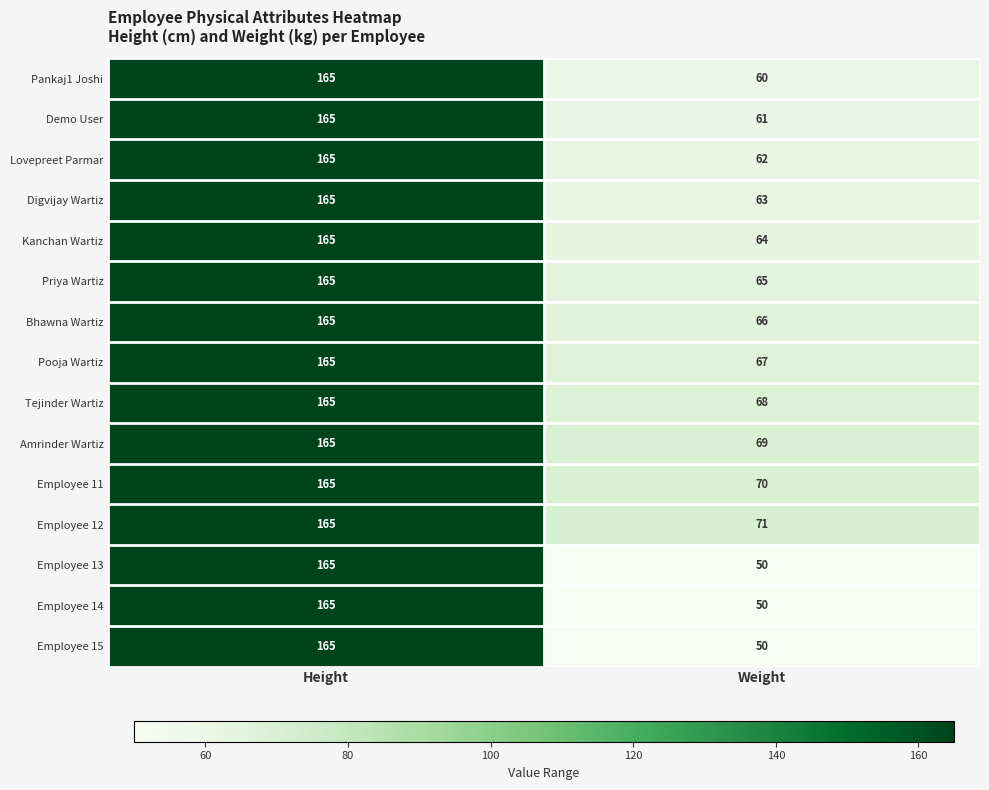

What is the total value across all series at Height?

2475